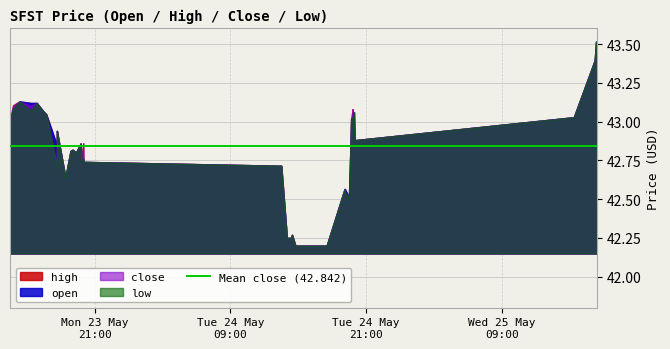

Rank the series by their maximum value, from lowest to highest.

high, open, close, low